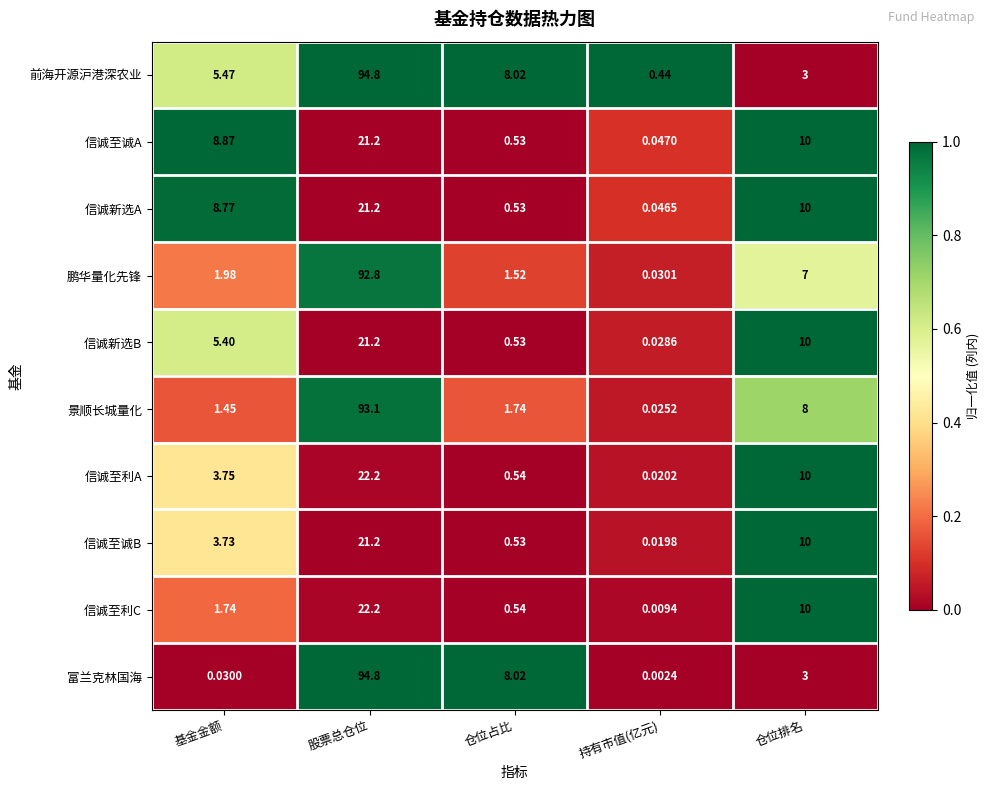

Where does the 信诚至诚B series first go above 3?

基金金额